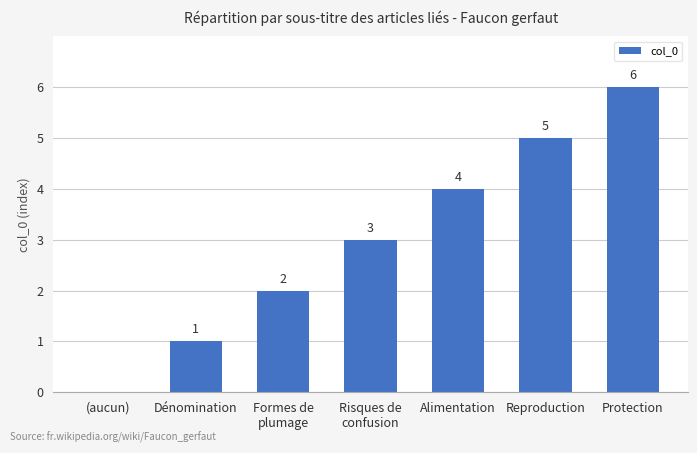

True or false: the data shows 0 at (aucun).

True